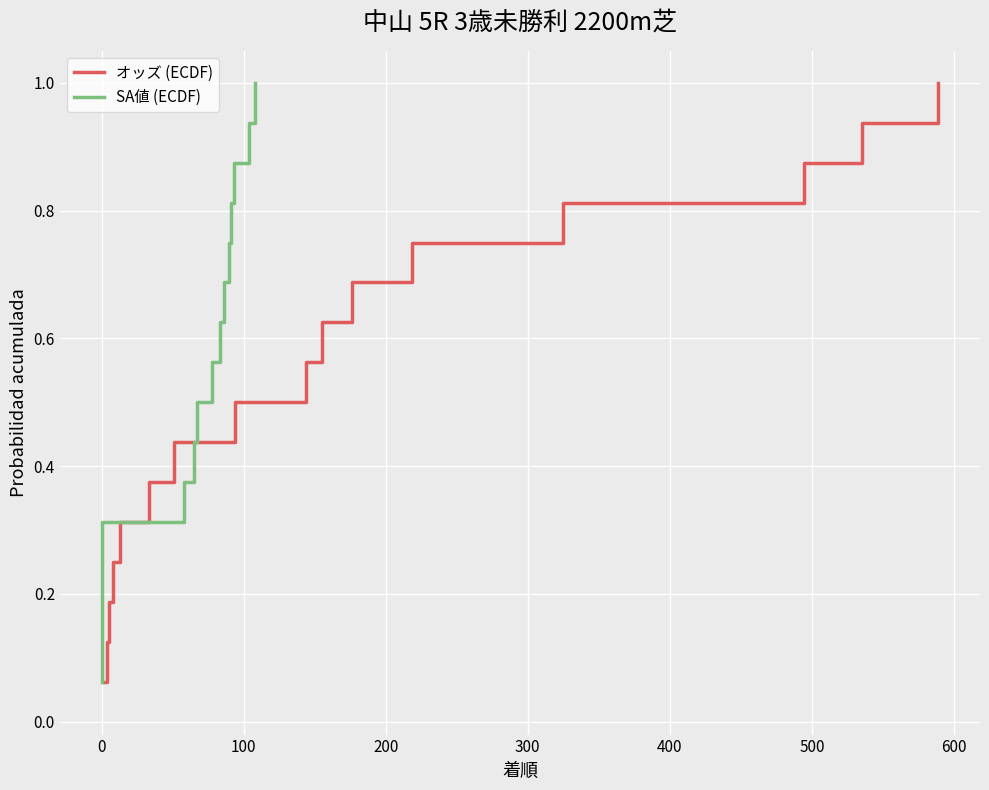

The value of SA値 (ECDF) at 11 is 1.2. True or false?

False